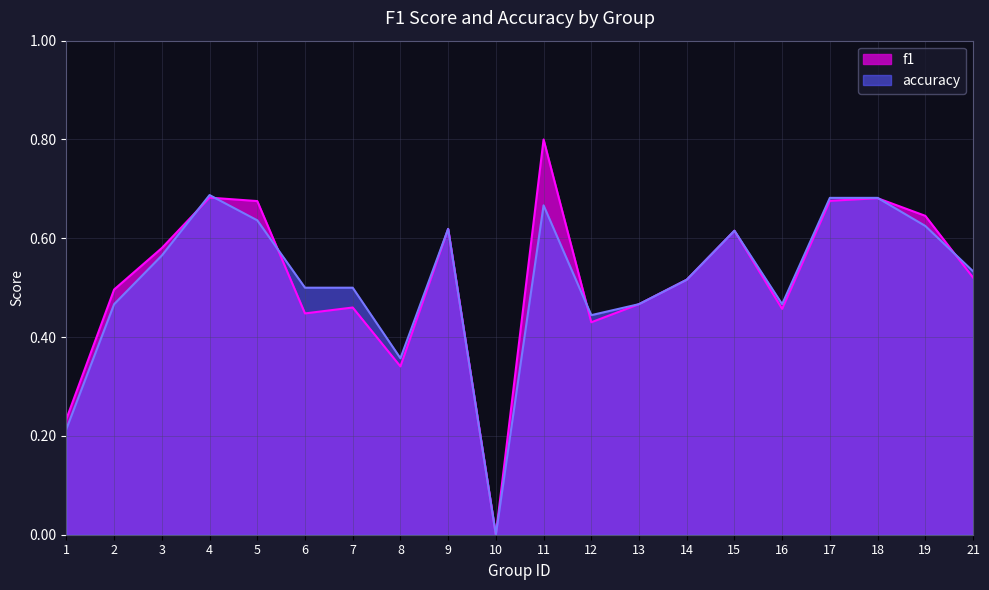

Which series has the largest total across all categories?

f1